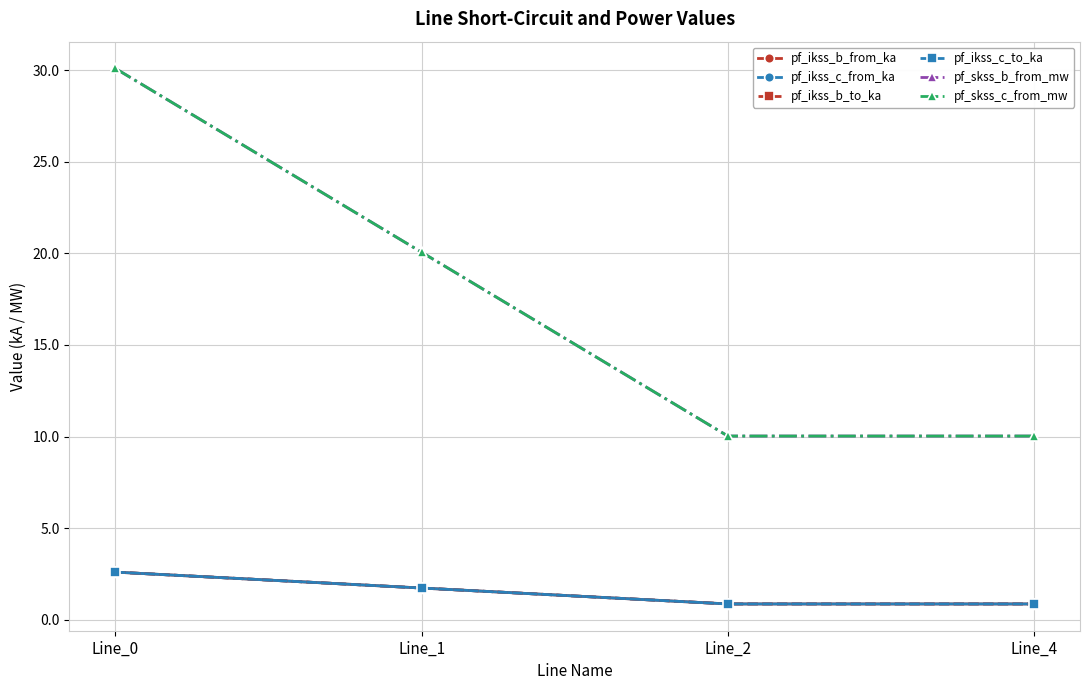

What is the difference between the pf_ikss_b_to_ka values at Line_0 and Line_1?

0.9